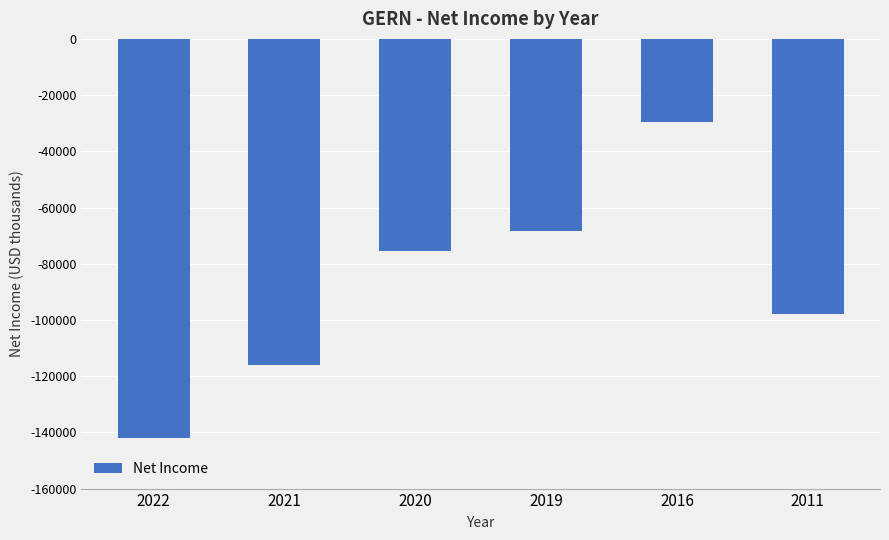

What is the value of the 5th bar from the left?

-29500